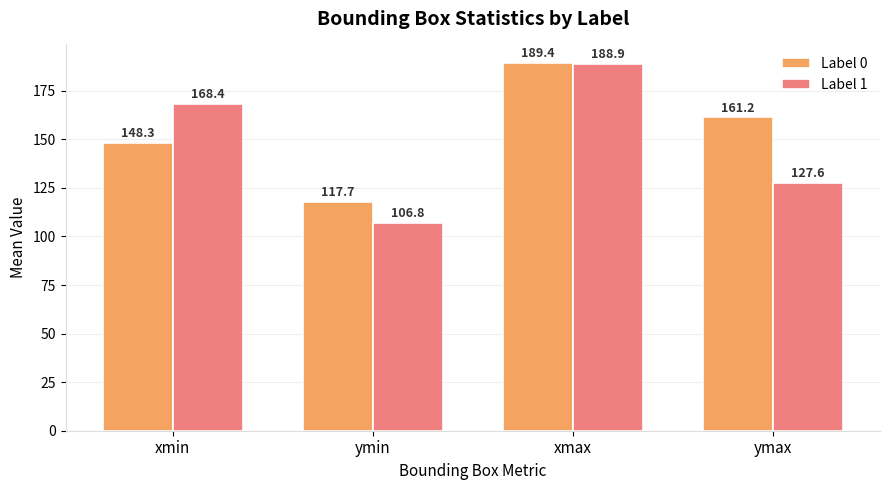

True or false: Label 1 has a value of 57.5 at ymax.

False